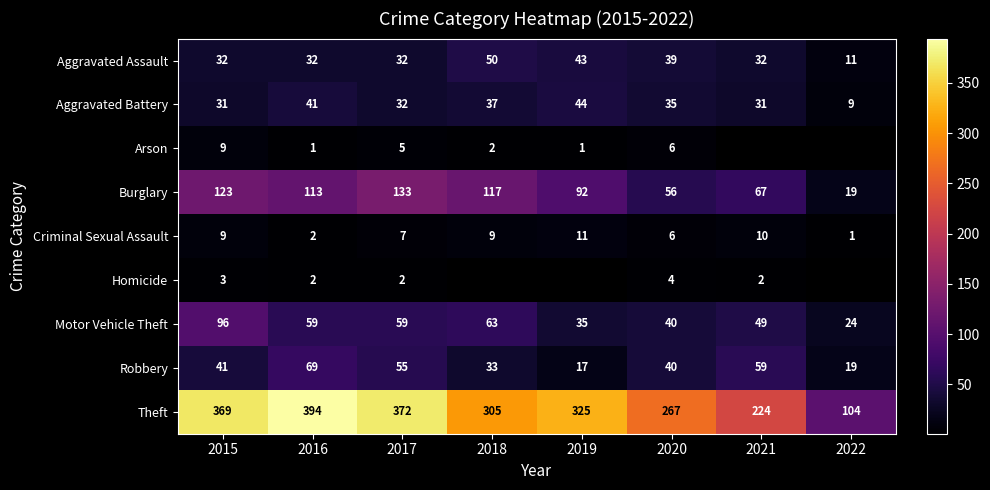

The Burglary series shows 41.1 at 2019. True or false?

False